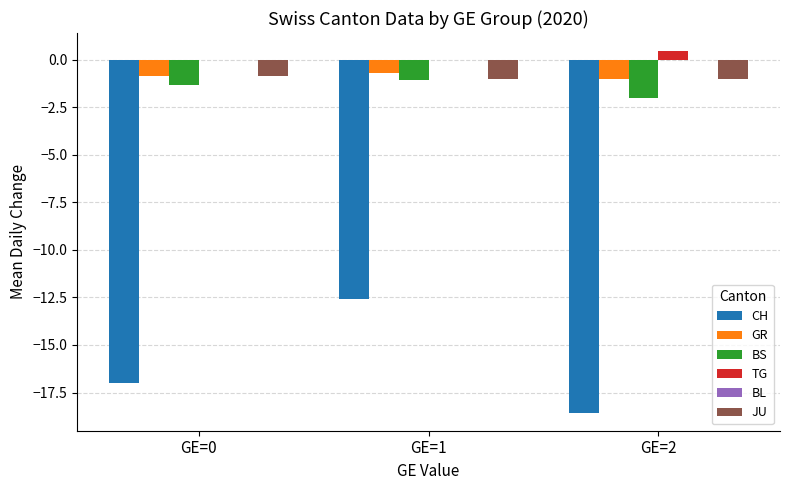

At which category does the chart reach its peak across all series?

GE=2